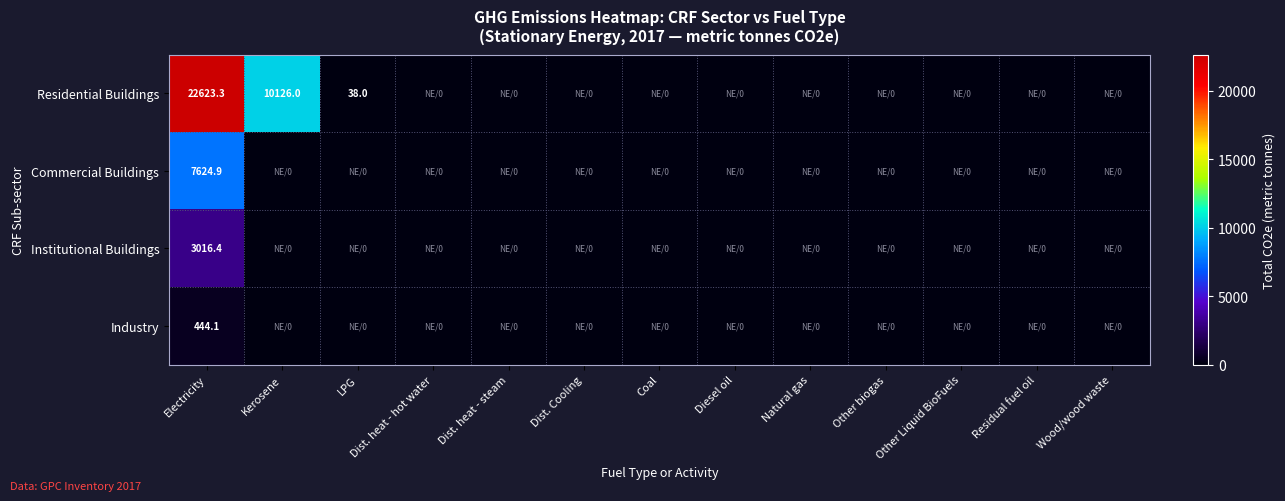

At which category is the sum across all series the highest?

Electricity